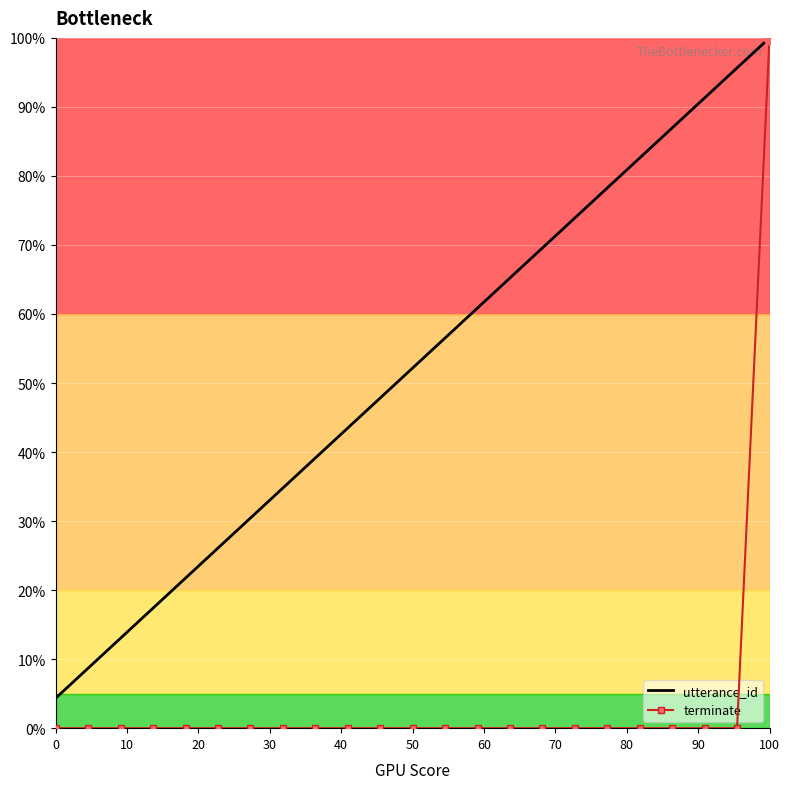

What are all the series names shown in the legend?

utterance_id, terminate